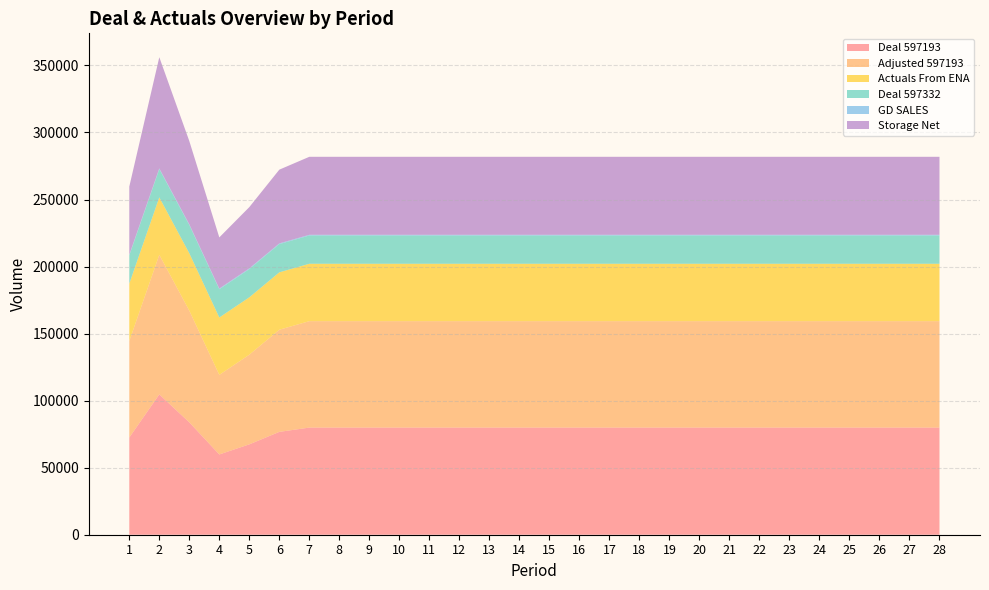

Reading left to right, transcribe all the data shown in this chart.

Deal 597193: 72496	104663	83817	59870	67399	76710	79906	79906	79906	79906	79906	79906	79906	79906	79906	79906	79906	79906	79906	79906	79906	79906	79906	79906	79906	79906	79906	79906
Adjusted 597193: 71960	104094	83280	59333	66862	76173	79371	79371	79371	79371	79371	79371	79371	79371	79371	79371	79371	79371	79371	79371	79371	79371	79371	79371	79371	79371	79371	79371
Actuals From ENA: 42796	42829	42797	42797	42797	42797	42795	42795	42795	42795	42795	42795	42795	42795	42795	42795	42795	42795	42795	42795	42795	42795	42795	42795	42795	42795	42795	42795
Deal 597332: 21066	21066	21066	21066	21066	21066	21066	21066	21066	21066	21066	21066	21066	21066	21066	21066	21066	21066	21066	21066	21066	21066	21066	21066	21066	21066	21066	21066
GD SALES: 536	569	537	537	537	537	535	535	535	535	535	535	535	535	535	535	535	535	535	535	535	535	535	535	535	535	535	535
Storage Net: 50766	82900	62086	38139	45668	54979	58177	58177	58177	58177	58177	58177	58177	58177	58177	58177	58177	58177	58177	58177	58177	58177	58177	58177	58177	58177	58177	58177